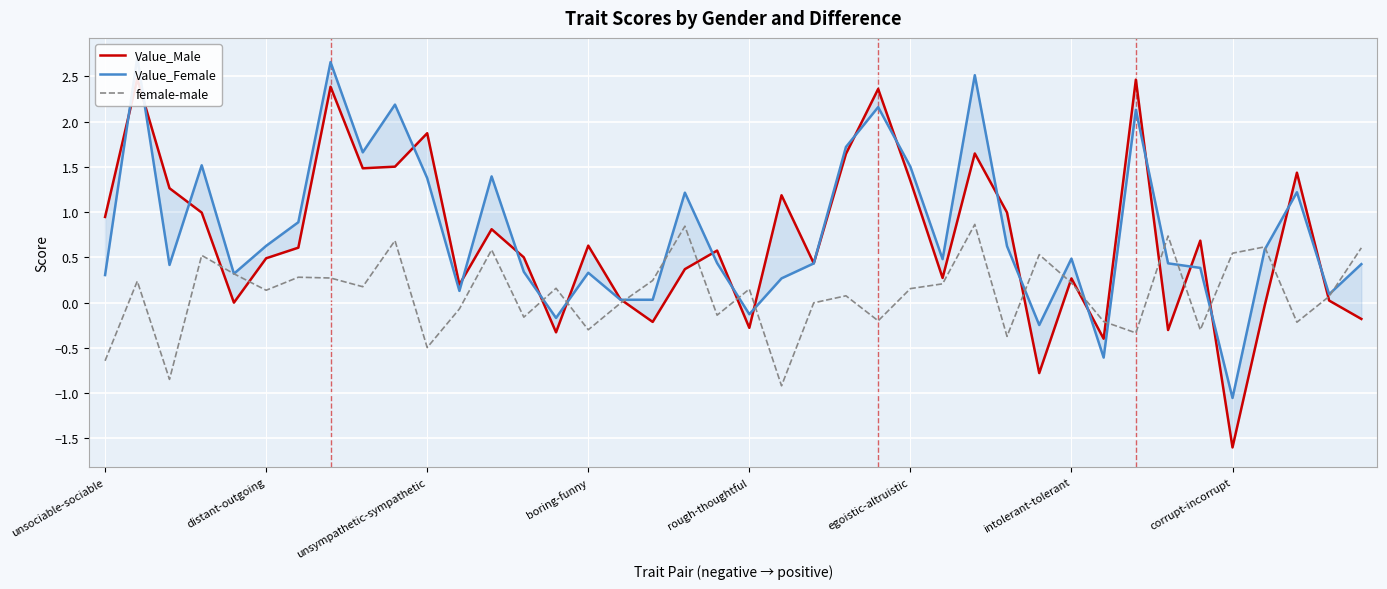

What is the minimum value for female-male?

-0.9